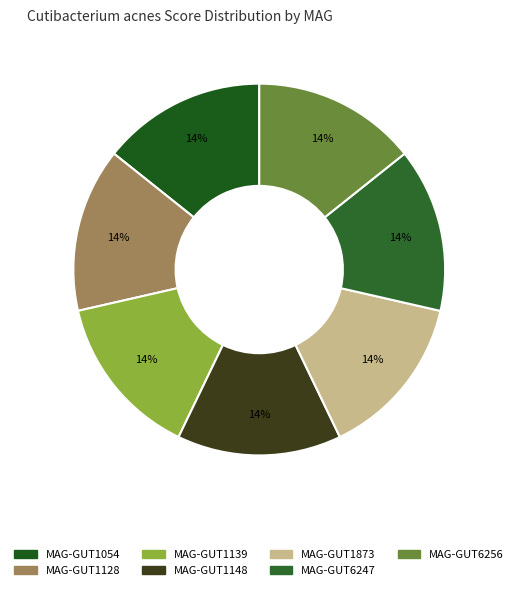

Rank the categories by value from highest to lowest.

even_MAG-GUT1148.fa, even_MAG-GUT1873.fa, even_MAG-GUT6256.fa, even_MAG-GUT6247.fa, even_MAG-GUT1139.fa, even_MAG-GUT1128.fa, even_MAG-GUT1054.fa